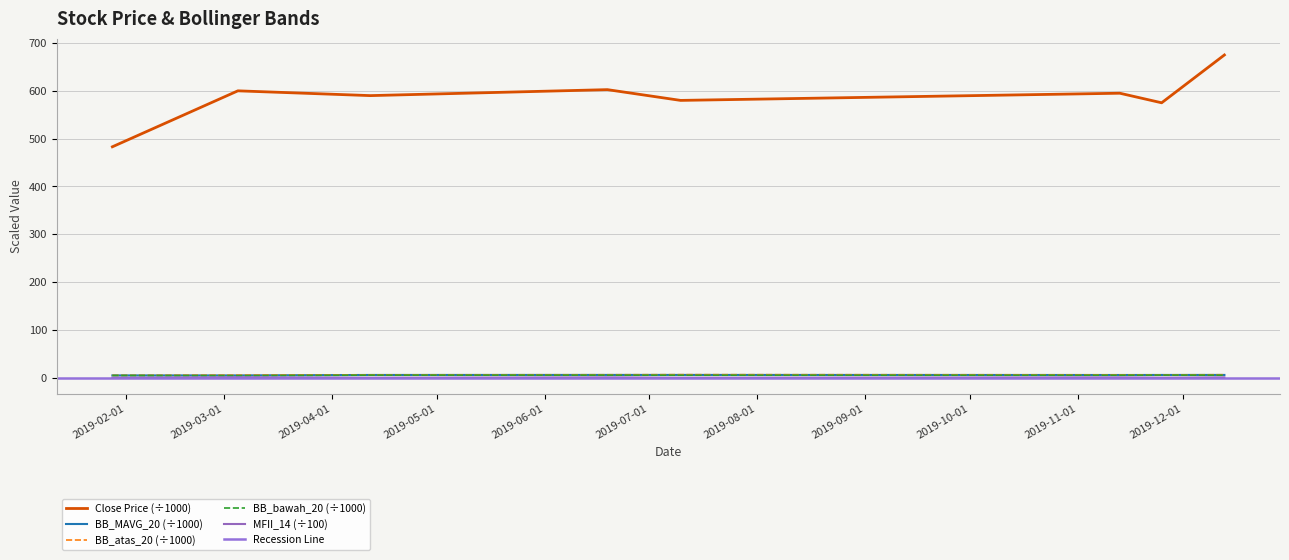

Is the value of MFII_14 at 2019-11-25 greater than the value of BB_atas_20 at 2019-04-12?

No